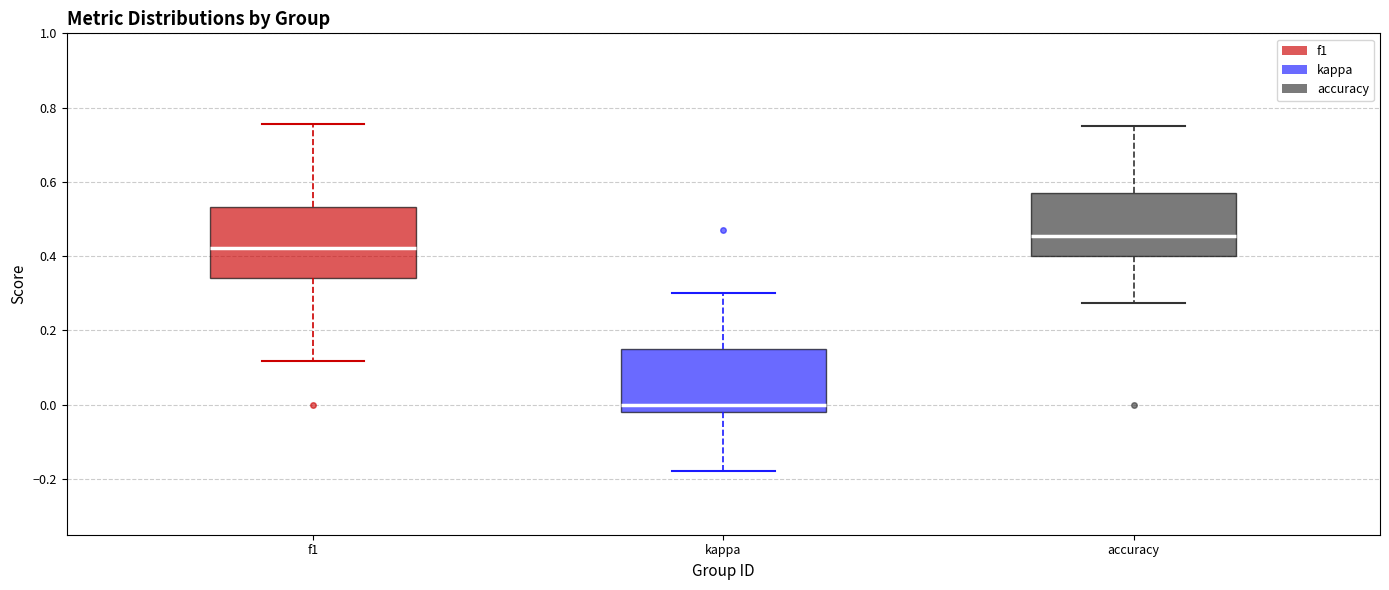

Reading left to right, read every box against the y-axis: the position of its median line, the range the box covers, and the ends of its whiskers. The values are not printed on the chart, so give them approximately, as read against the axis.

f1: median 0.42, box 0.34 to 0.54, whiskers 0.12 to 0.76
kappa: median 0.00, box -0.02 to 0.16, whiskers -0.18 to 0.30
accuracy: median 0.46, box 0.40 to 0.58, whiskers 0.28 to 0.76